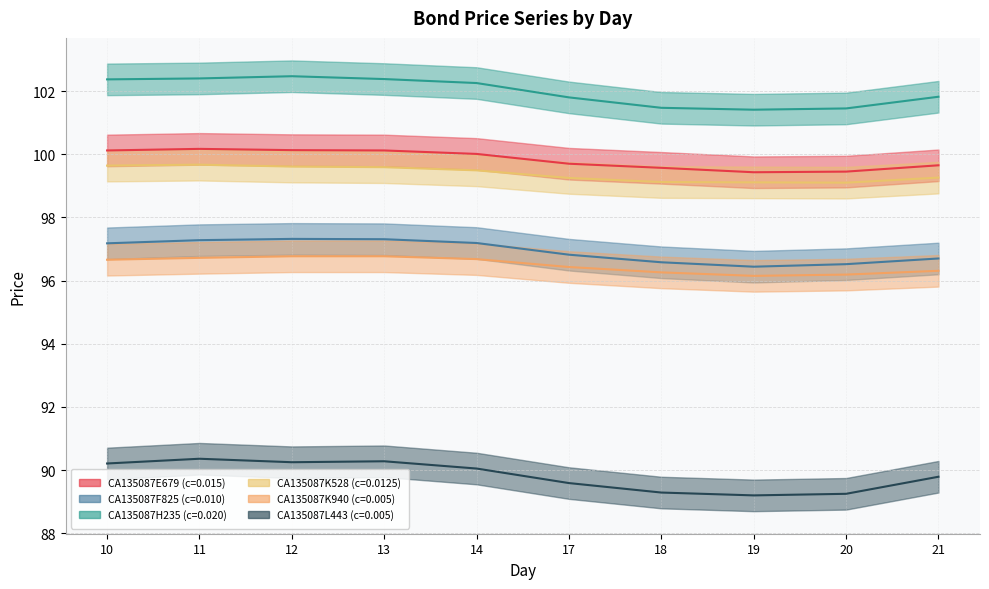

What value does the CA135087K528 (c=0.0125) series have at 10?

99.6